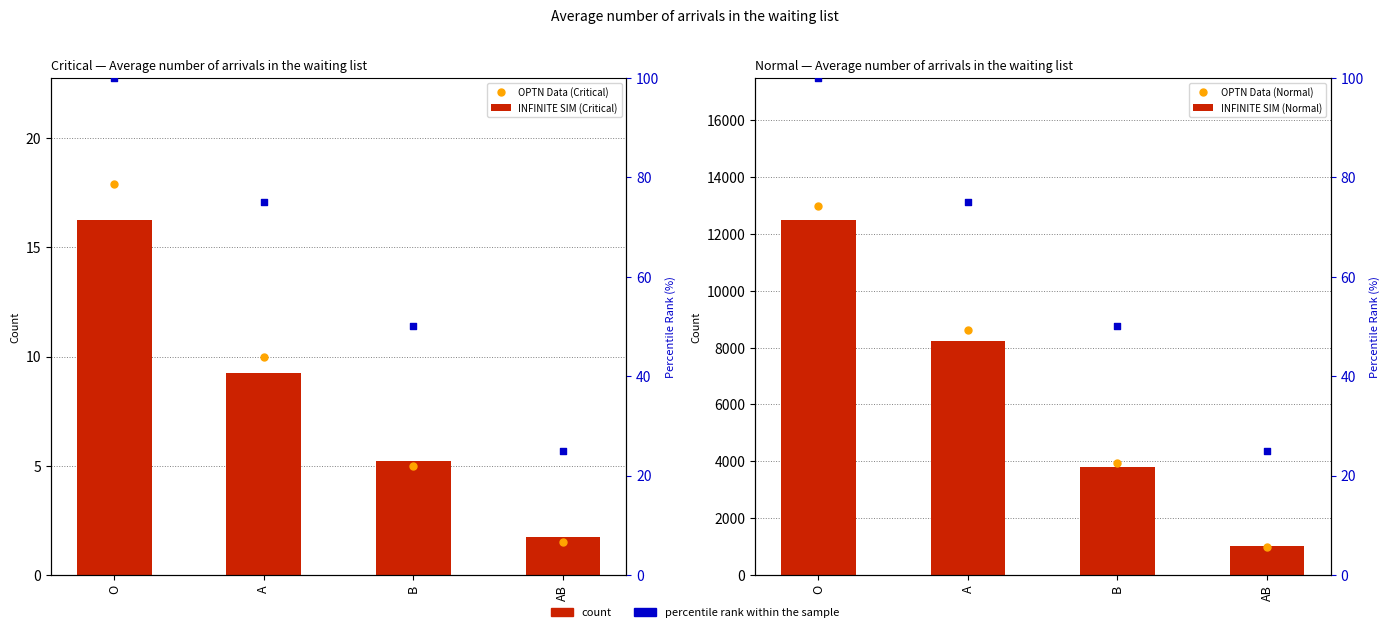

What is the total value across all series at B?

7790.2